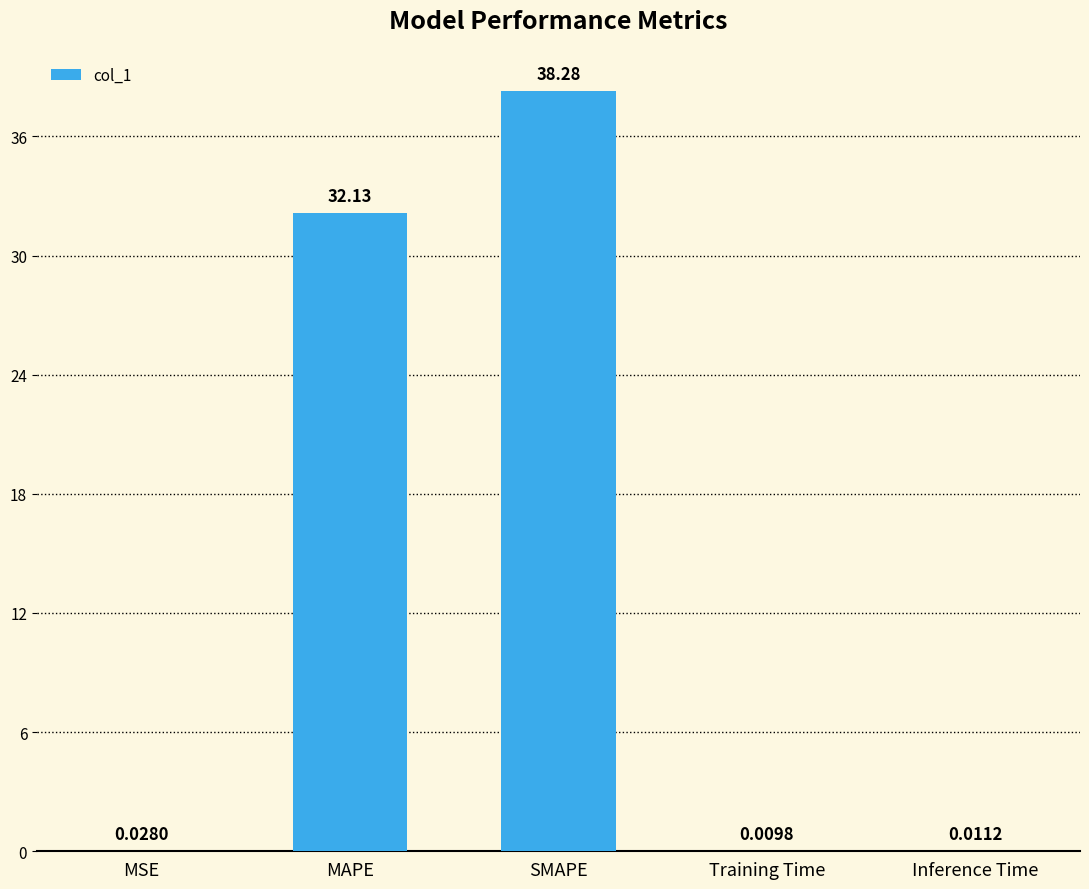

Where is the data nearest to the value 19?

MAPE